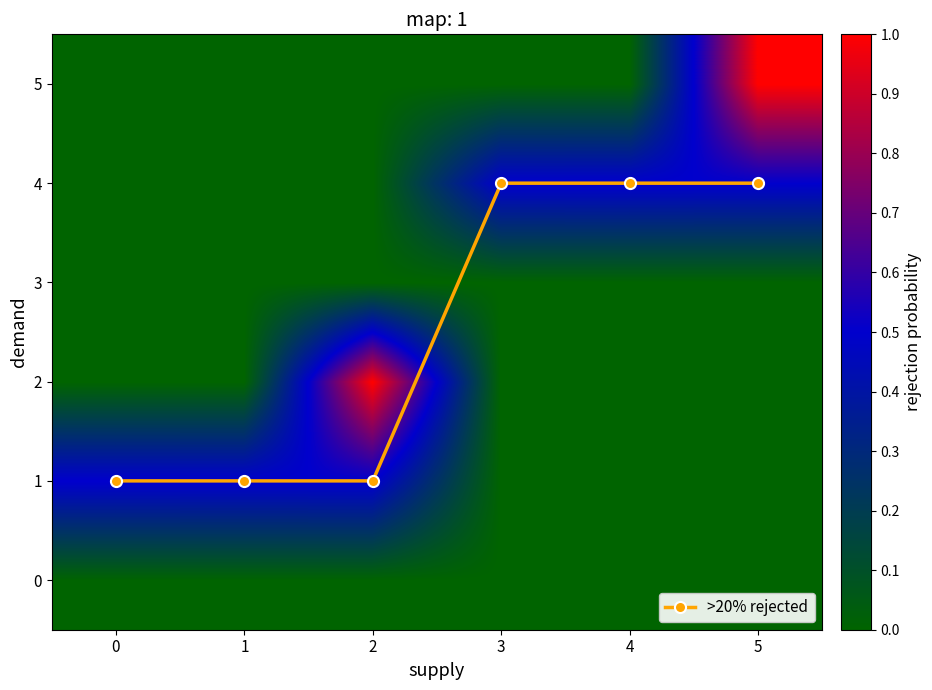

How many categories are shown in the chart?

6